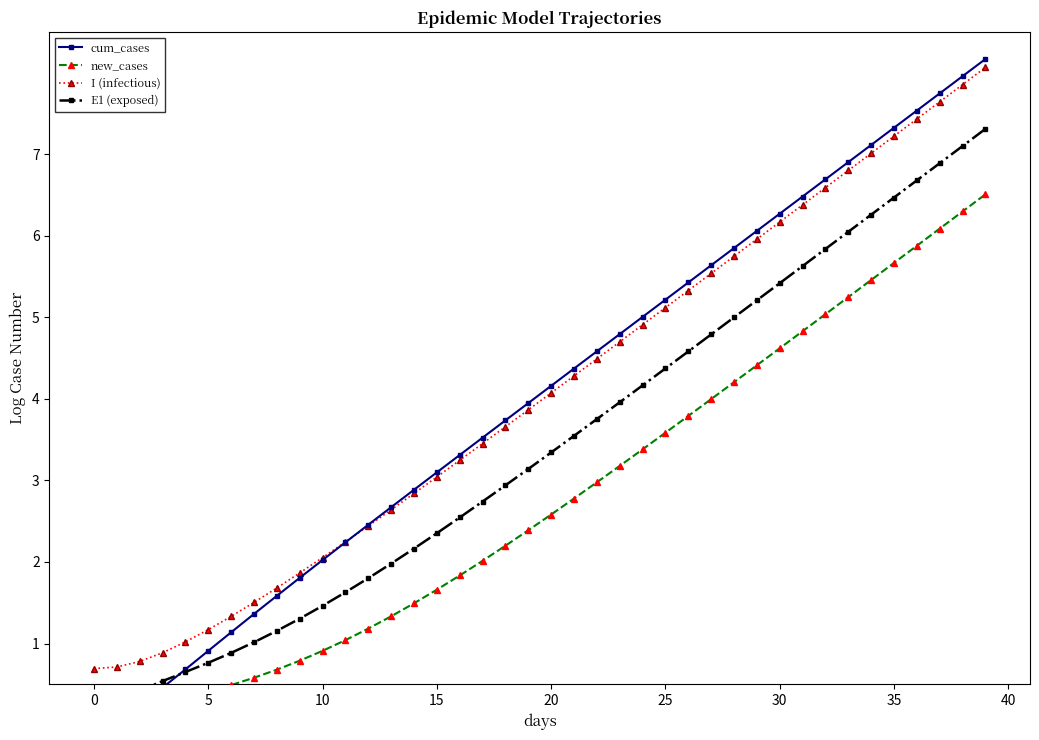

True or false: I (infectious) has a value of 6.8 at 33.

True